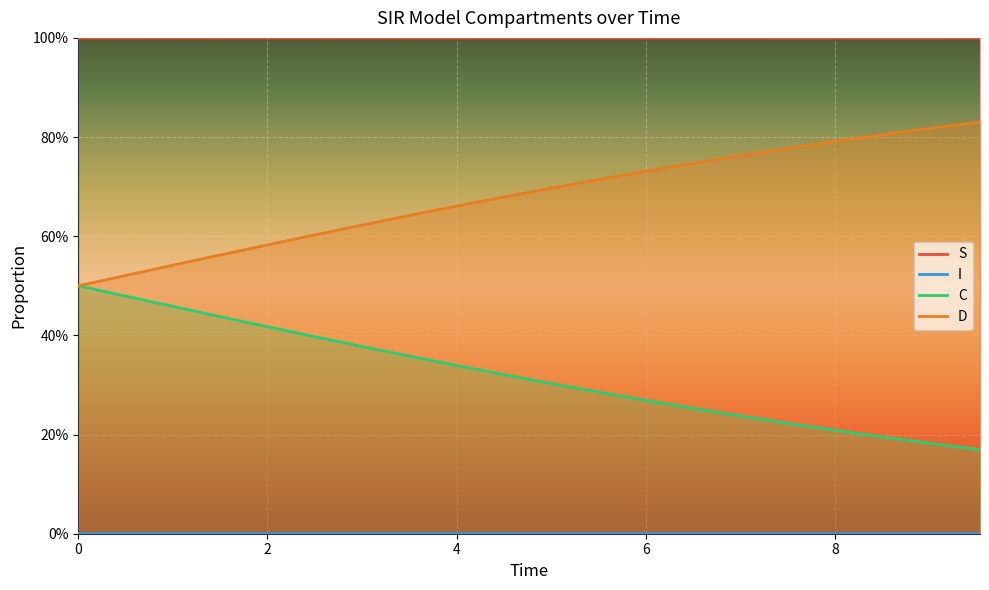

How many distinct data groups are displayed?

4